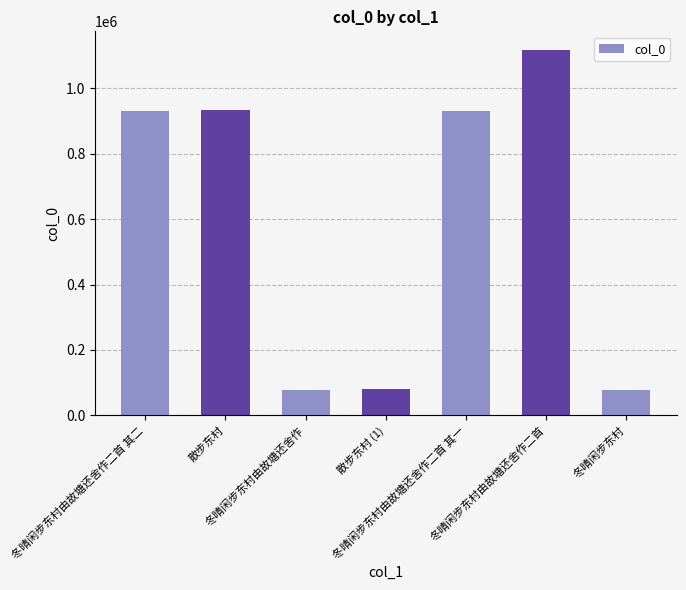

What is the value of the 5th bar from the left?

931118